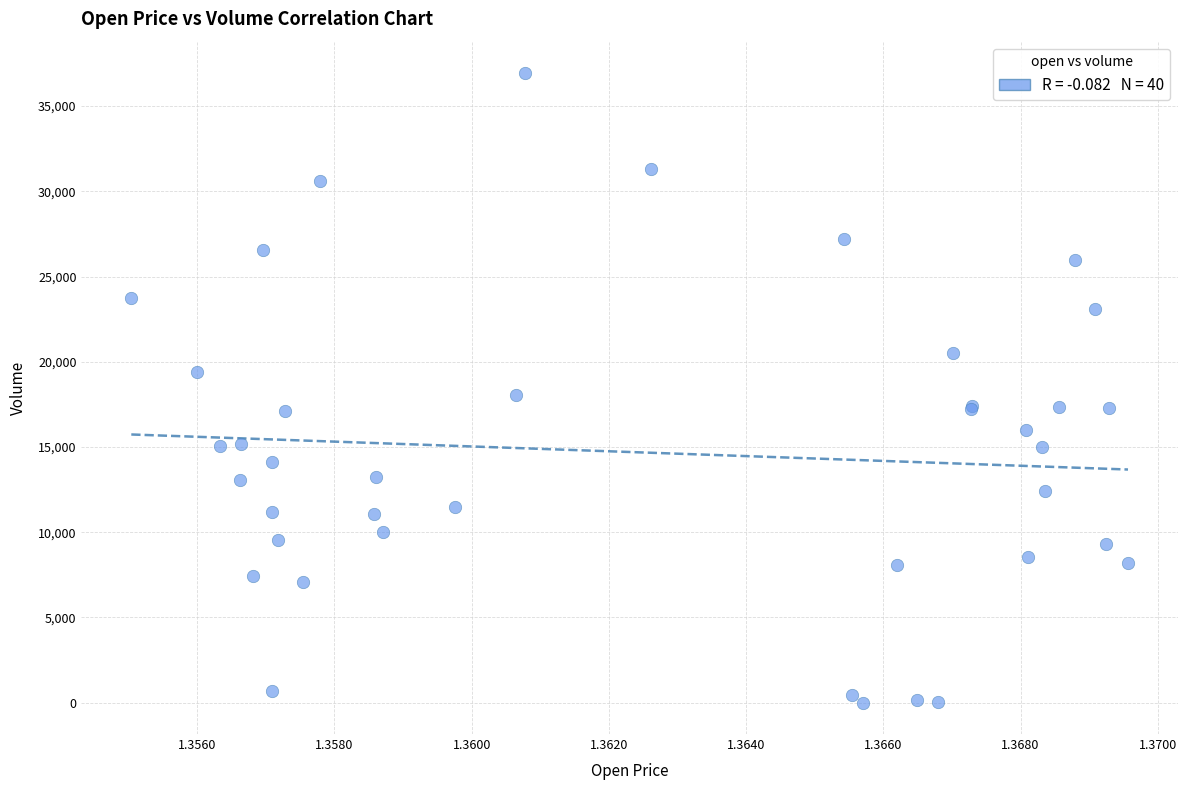

What Y value in the scatter plot is closest to 18471?

18062